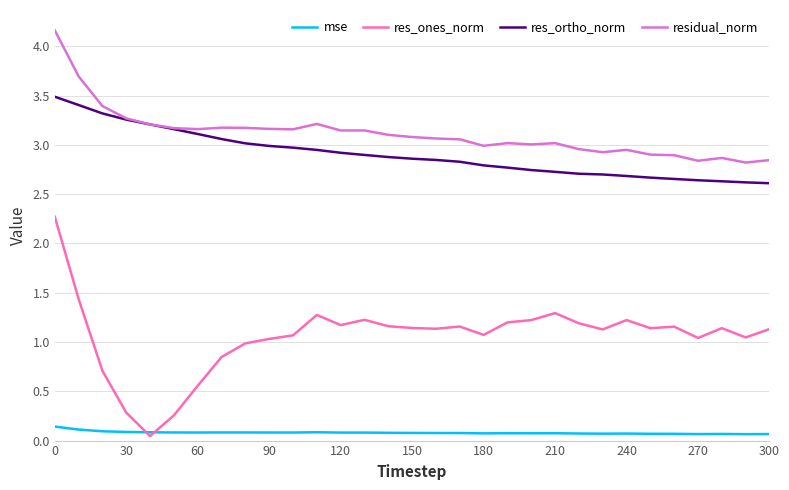

What is the greatest value displayed?

4.2